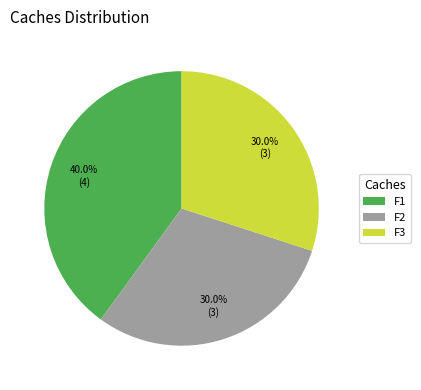

Do F2 and F1 together represent more than half of the pie?

Yes